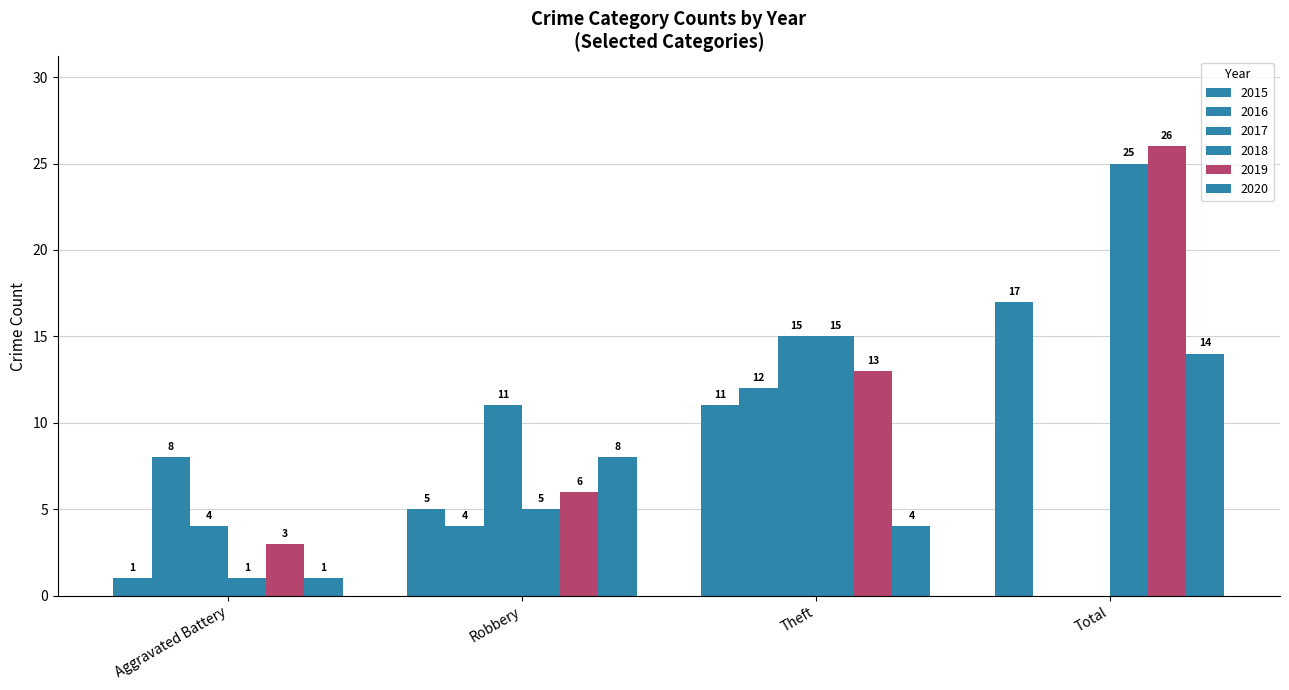

Are the bars horizontal?

No